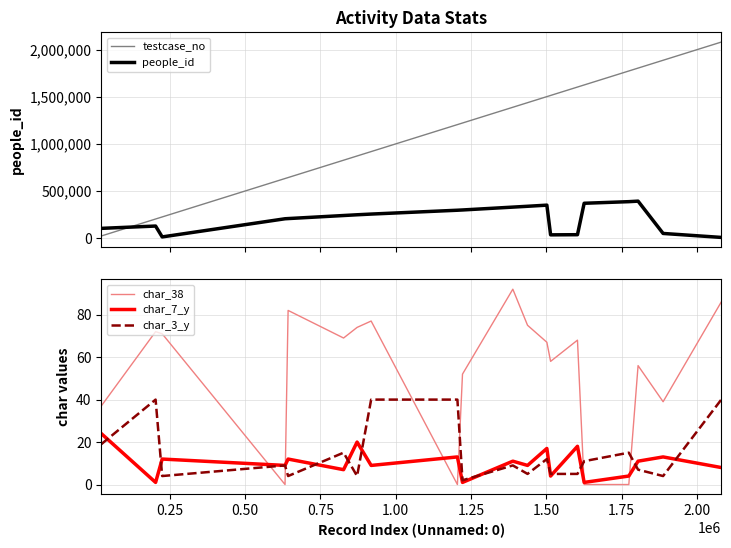

True or false: people_id and testcase_no cross at least once.

True